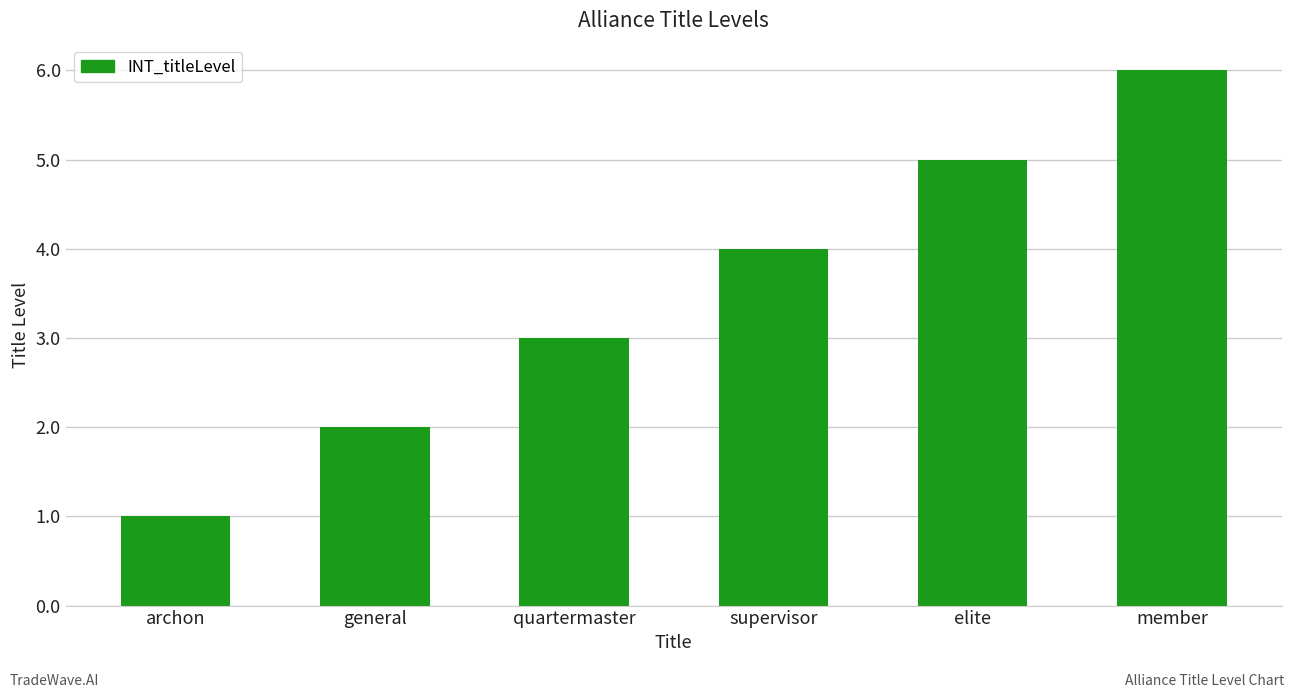

Reading left to right, transcribe all the data shown in this chart.

archon=1	general=2	quartermaster=3	supervisor=4	elite=5	member=6